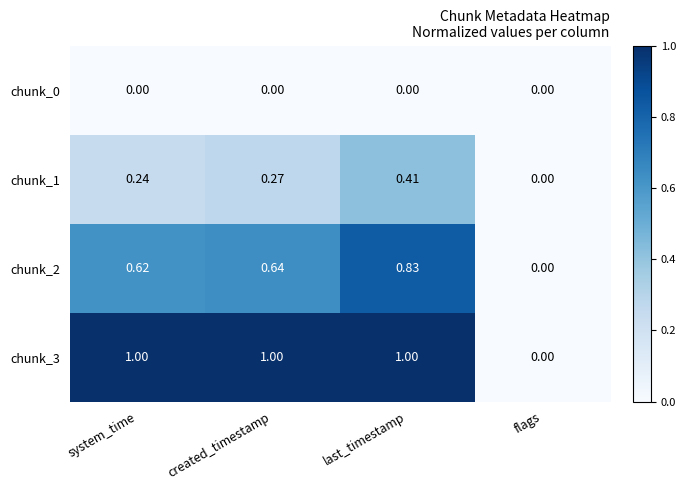

Rank the series by their average value, from lowest to highest.

chunk_0, chunk_1, chunk_2, chunk_3